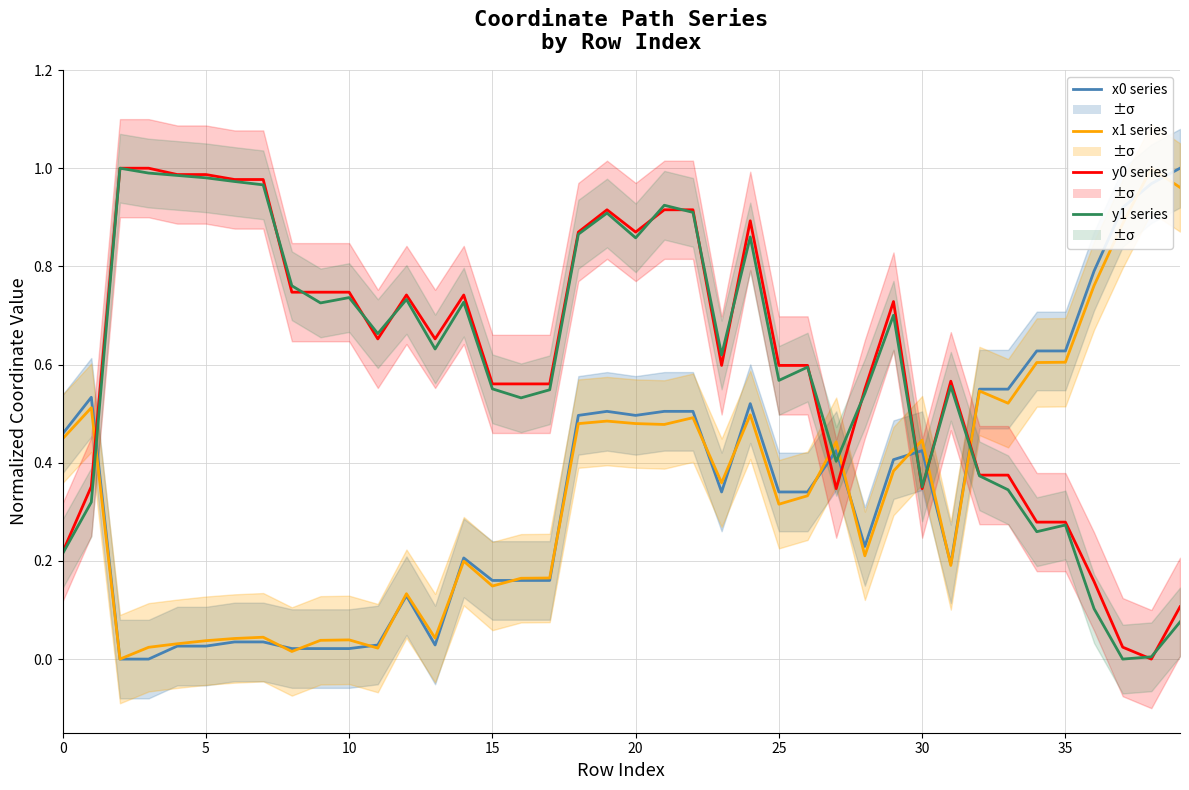

How many lines are shown in the chart?

4